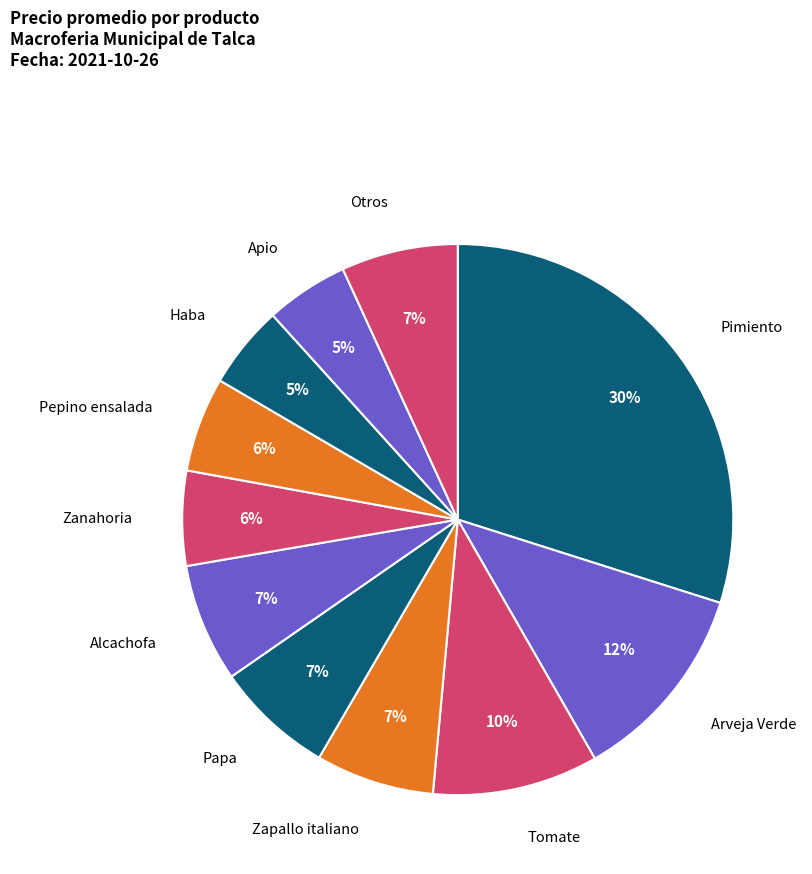

Count the number of slices in the pie.

11